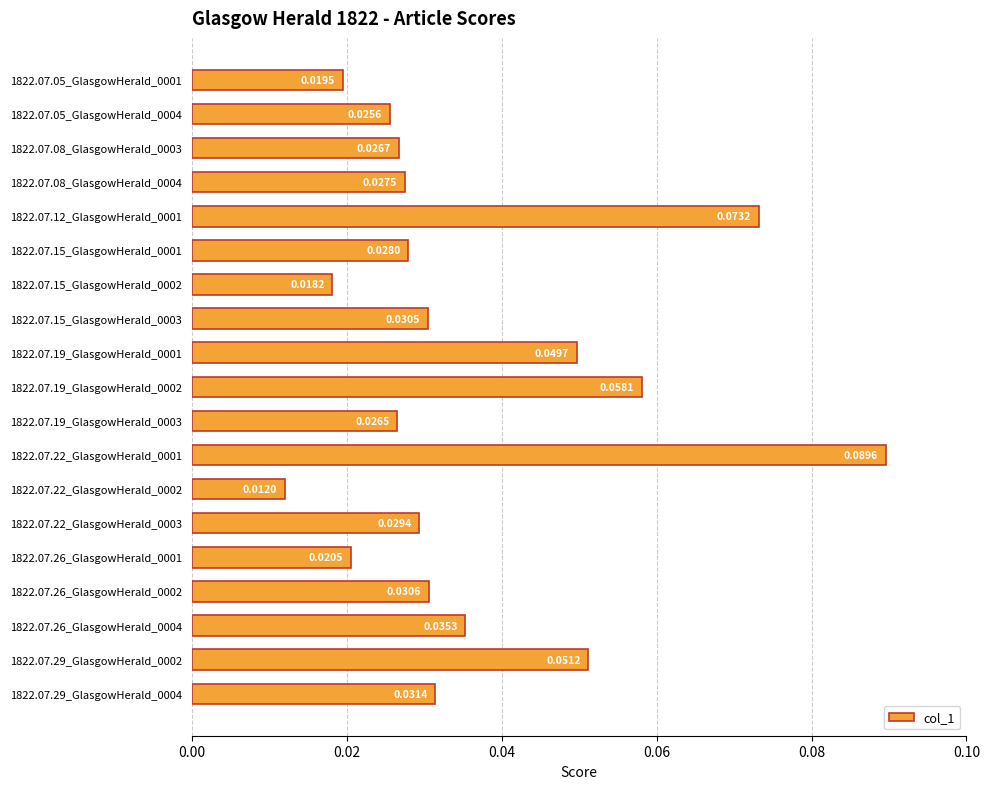

Rank the categories by value from highest to lowest.

1822.07.22_GlasgowHerald_0001, 1822.07.12_GlasgowHerald_0001, 1822.07.19_GlasgowHerald_0002, 1822.07.29_GlasgowHerald_0002, 1822.07.19_GlasgowHerald_0001, 1822.07.26_GlasgowHerald_0004, 1822.07.29_GlasgowHerald_0004, 1822.07.26_GlasgowHerald_0002, 1822.07.15_GlasgowHerald_0003, 1822.07.22_GlasgowHerald_0003, 1822.07.15_GlasgowHerald_0001, 1822.07.08_GlasgowHerald_0004, 1822.07.08_GlasgowHerald_0003, 1822.07.19_GlasgowHerald_0003, 1822.07.05_GlasgowHerald_0004, 1822.07.26_GlasgowHerald_0001, 1822.07.05_GlasgowHerald_0001, 1822.07.15_GlasgowHerald_0002, 1822.07.22_GlasgowHerald_0002